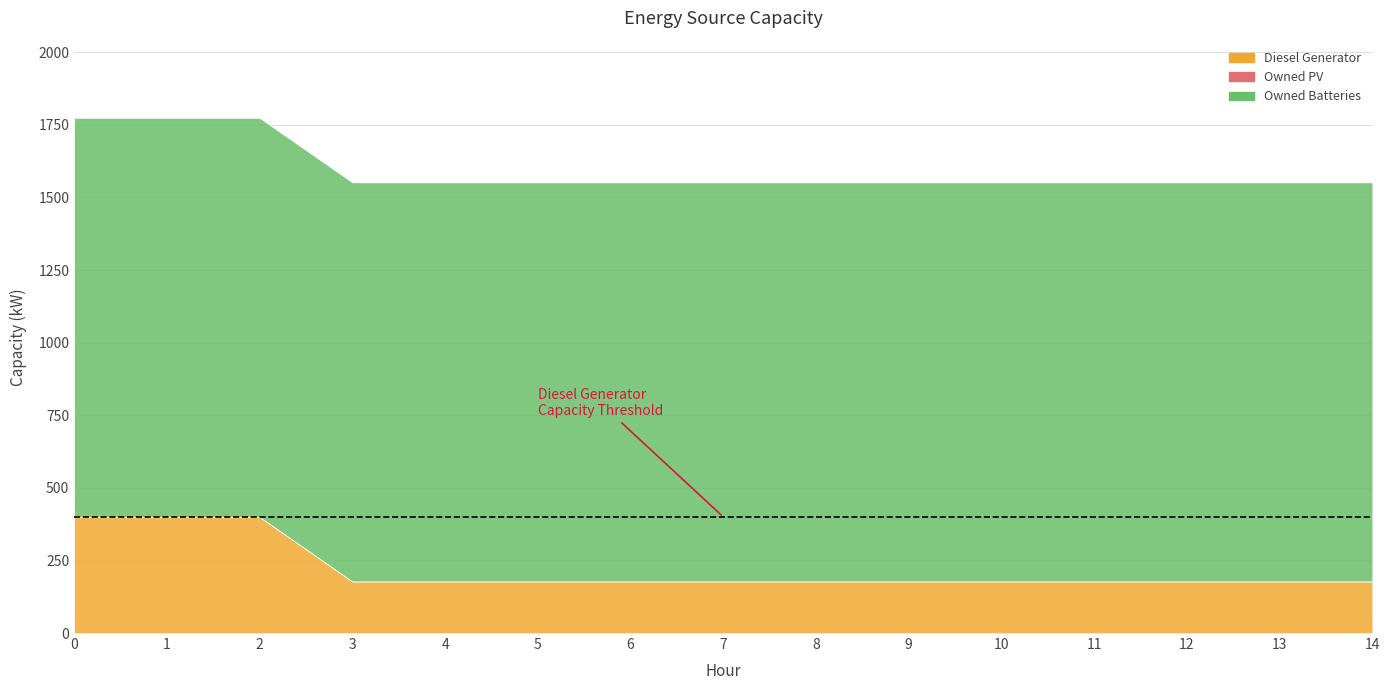

What is the total value across all series at 6?

1552